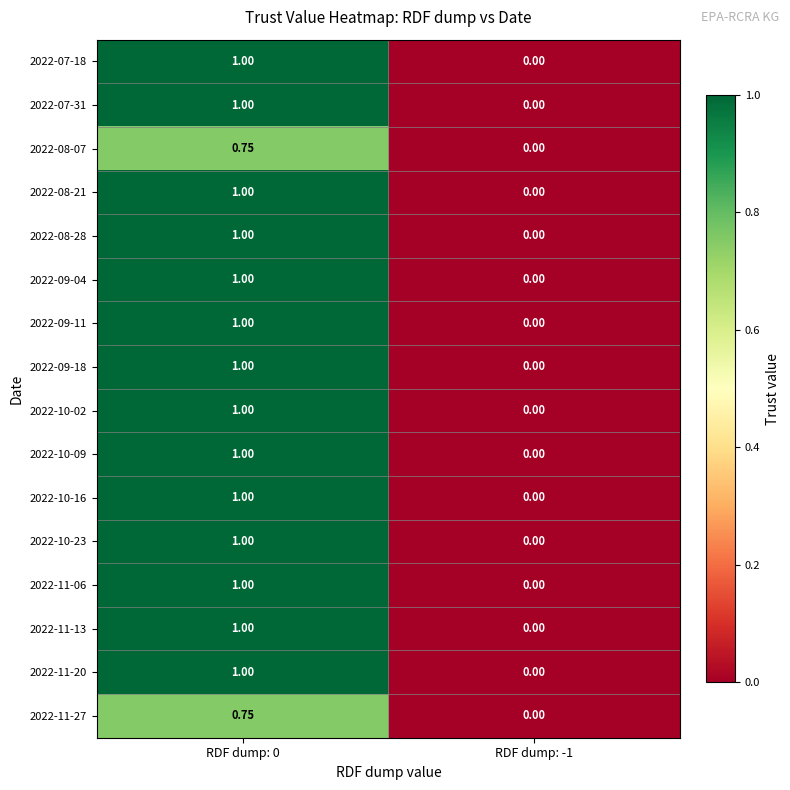

Reading left to right, what are all the values shown in this chart?

2022-07-18: RDF dump: 0=1.0	RDF dump: -1=0.0
2022-07-31: RDF dump: 0=1.0	RDF dump: -1=0.0
2022-08-07: RDF dump: 0=0.8	RDF dump: -1=0.0
2022-08-21: RDF dump: 0=1.0	RDF dump: -1=0.0
2022-08-28: RDF dump: 0=1.0	RDF dump: -1=0.0
2022-09-04: RDF dump: 0=1.0	RDF dump: -1=0.0
2022-09-11: RDF dump: 0=1.0	RDF dump: -1=0.0
2022-09-18: RDF dump: 0=1.0	RDF dump: -1=0.0
2022-10-02: RDF dump: 0=1.0	RDF dump: -1=0.0
2022-10-09: RDF dump: 0=1.0	RDF dump: -1=0.0
2022-10-16: RDF dump: 0=1.0	RDF dump: -1=0.0
2022-10-23: RDF dump: 0=1.0	RDF dump: -1=0.0
2022-11-06: RDF dump: 0=1.0	RDF dump: -1=0.0
2022-11-13: RDF dump: 0=1.0	RDF dump: -1=0.0
2022-11-20: RDF dump: 0=1.0	RDF dump: -1=0.0
2022-11-27: RDF dump: 0=0.8	RDF dump: -1=0.0